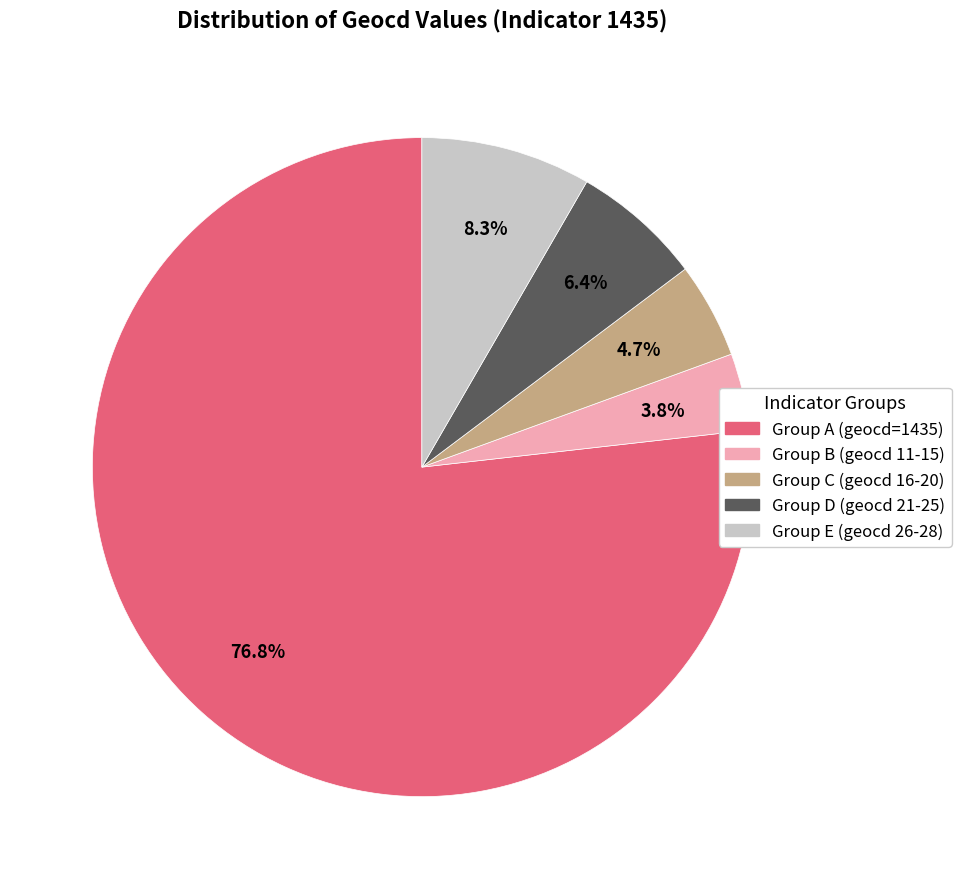

What percentage is NOT represented by Group E (geocd 26-28)?

91.7%